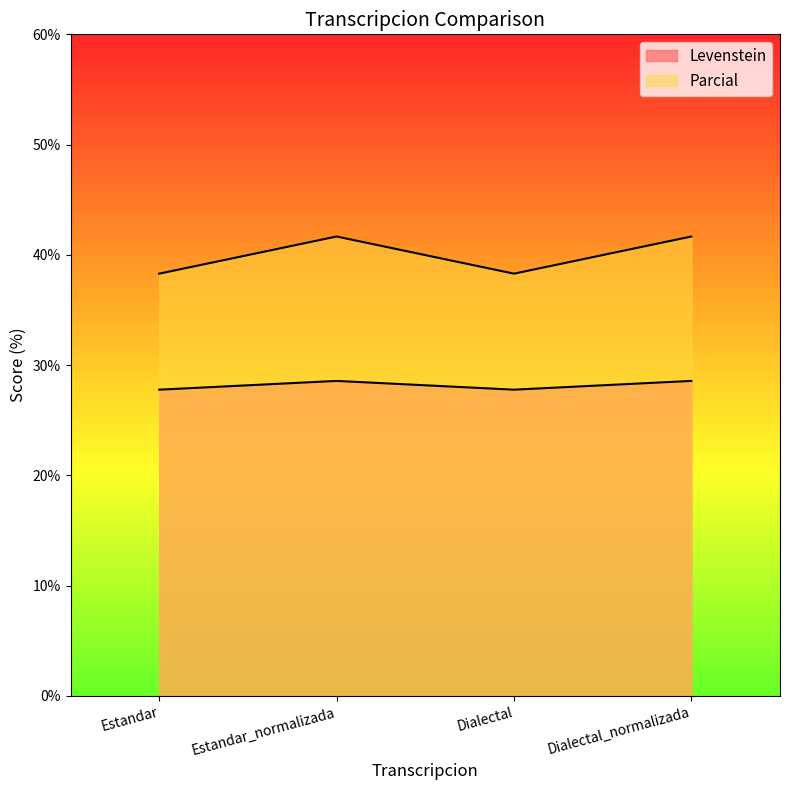

At which category does the chart reach its minimum across all series?

Estandar